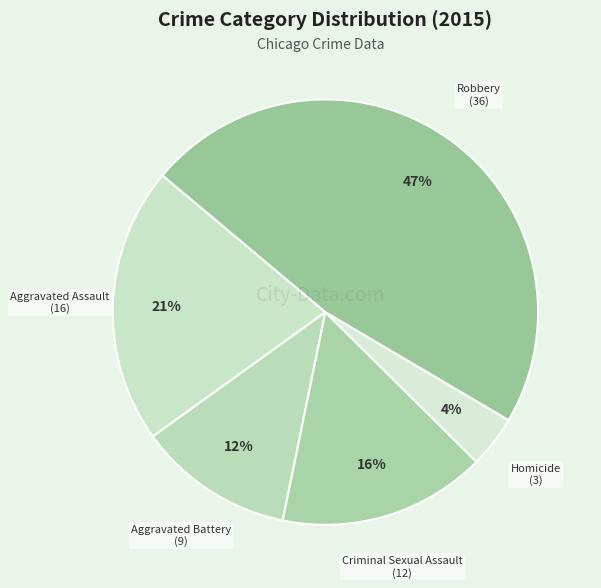

How many slices are in this pie chart?

5